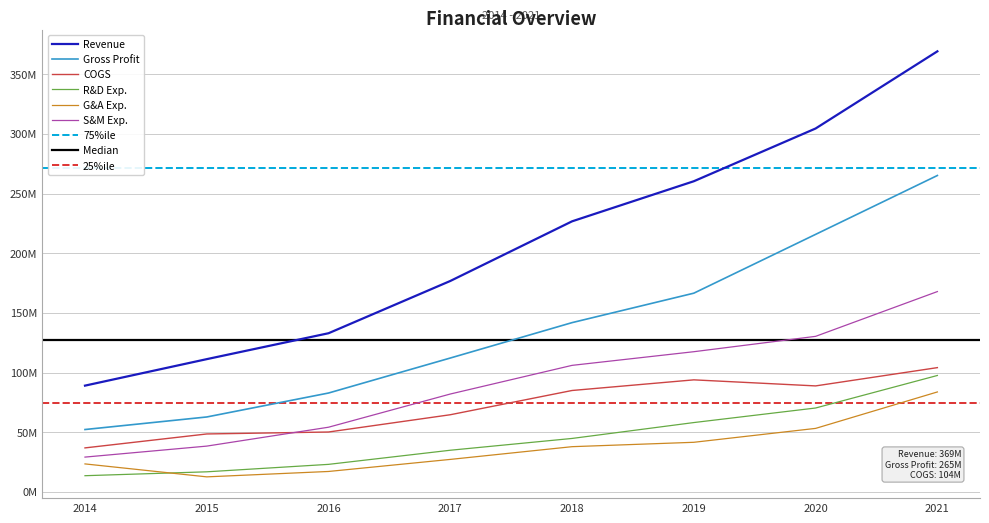

What is the sum of all G&A Exp. values?

296250000